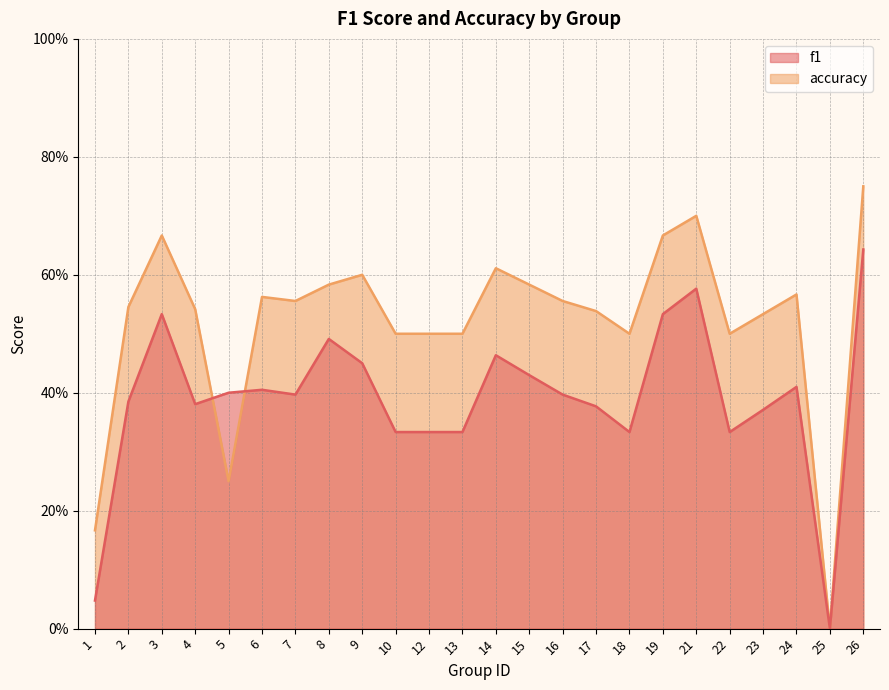

At which label is accuracy closest to 0?

25